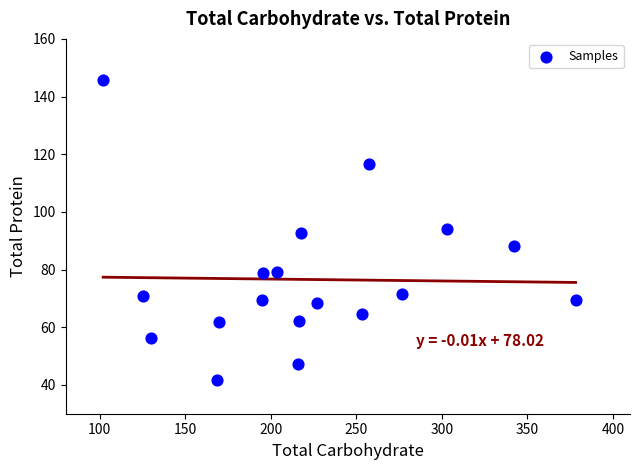

What is the range of Y values (max minus min)?

104.0